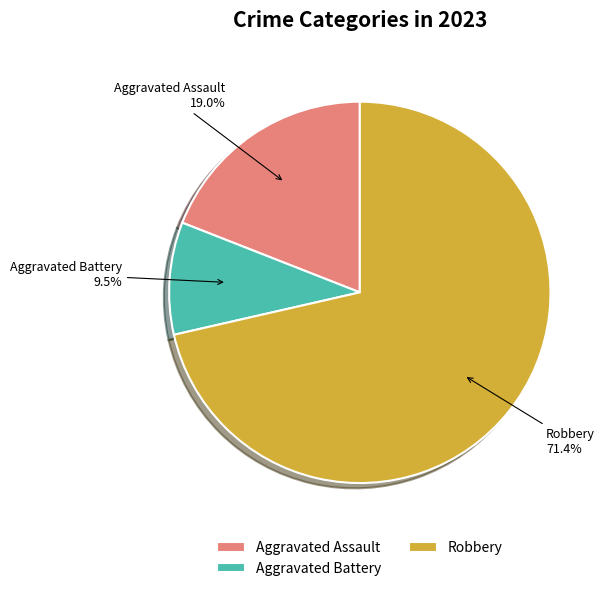

To the nearest percent, what percentage of the pie is Aggravated Assault?

19%